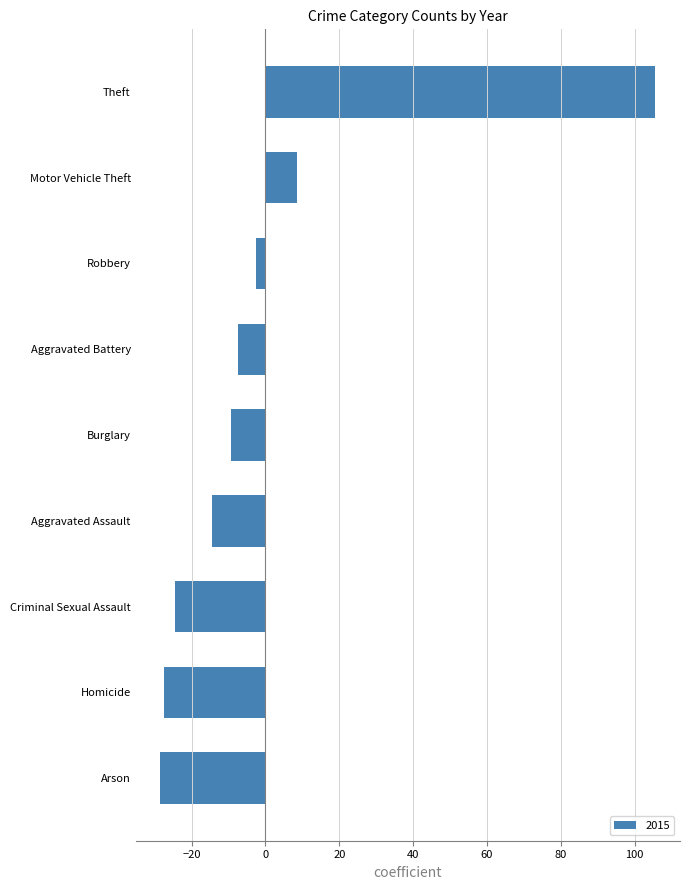

Where is the data nearest to the value 38?

Motor Vehicle Theft